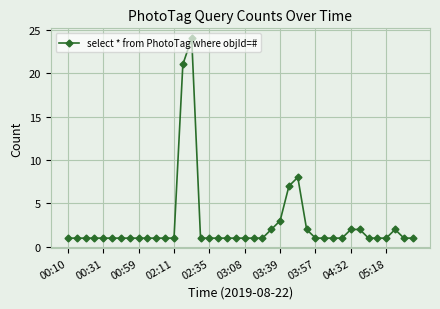

What is the difference between the maximum and minimum values?

23